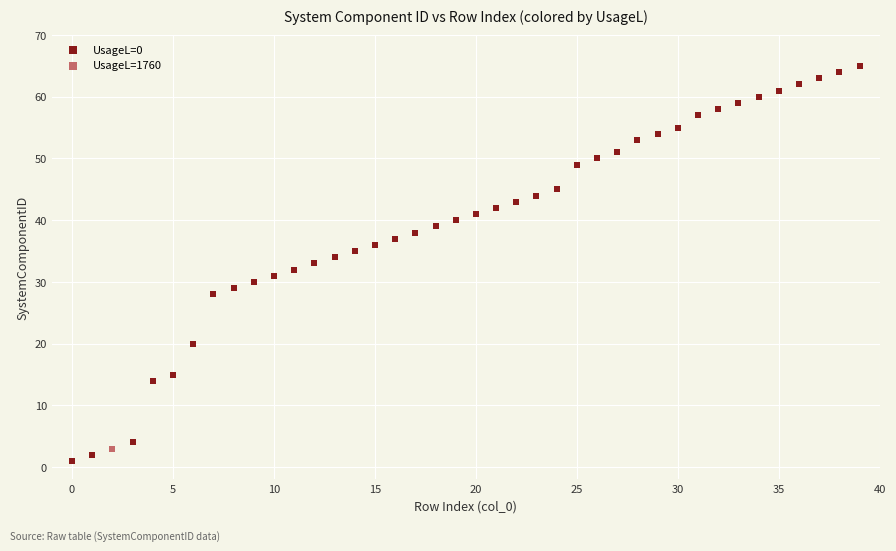

What are all the series names shown in the legend?

UsageL=0, UsageL=1760